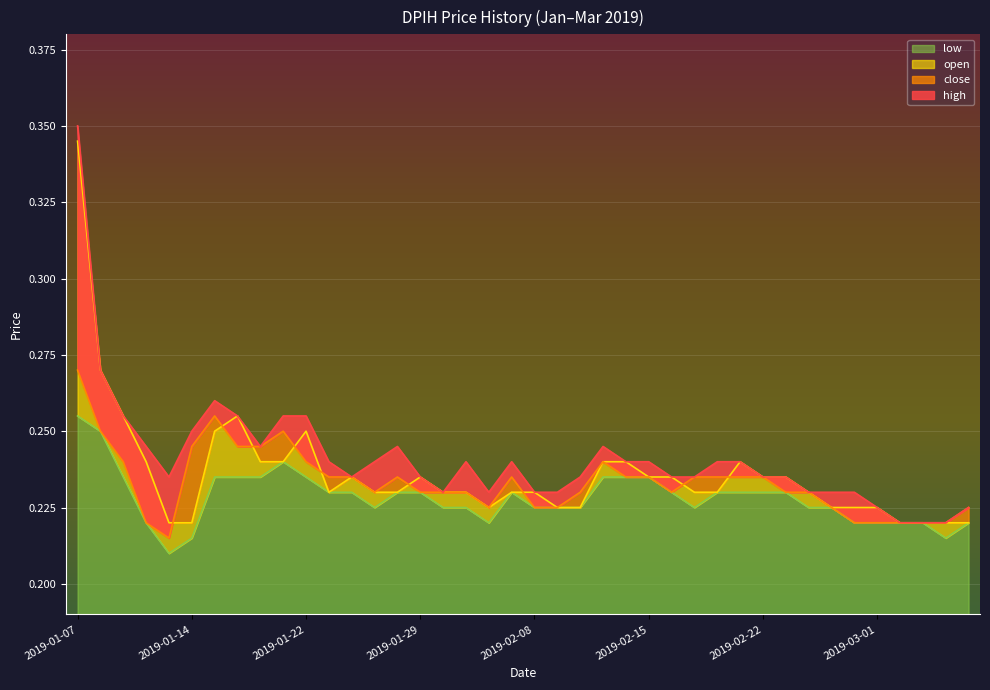

Rank the series by their average value, from highest to lowest.

high, open, close, low